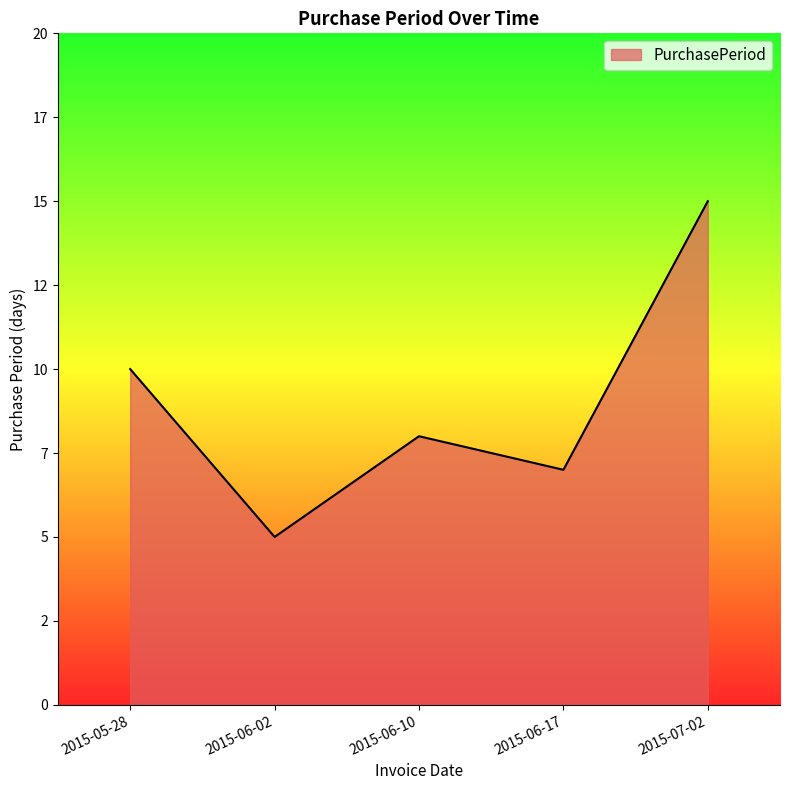

The chart shows a value of 22 at 2015-07-02. True or false?

False